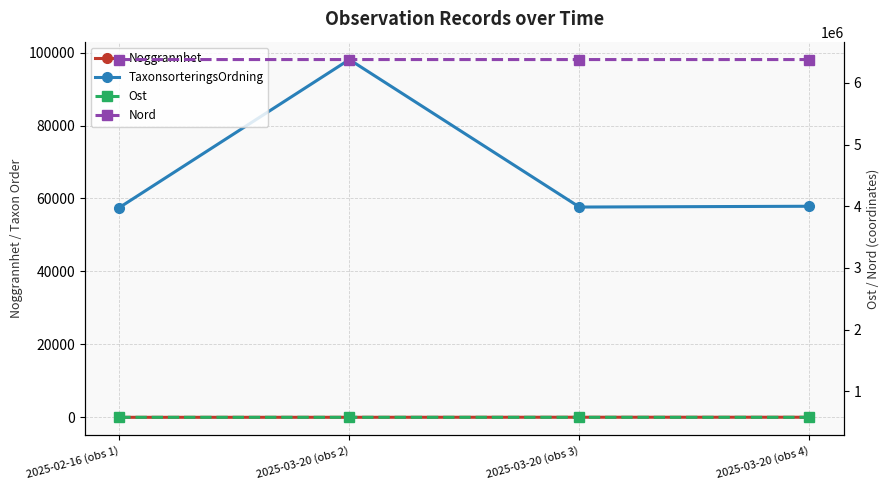

What are all the series names shown in the legend?

Noggrannhet, TaxonsorteringsOrdning, Ost, Nord